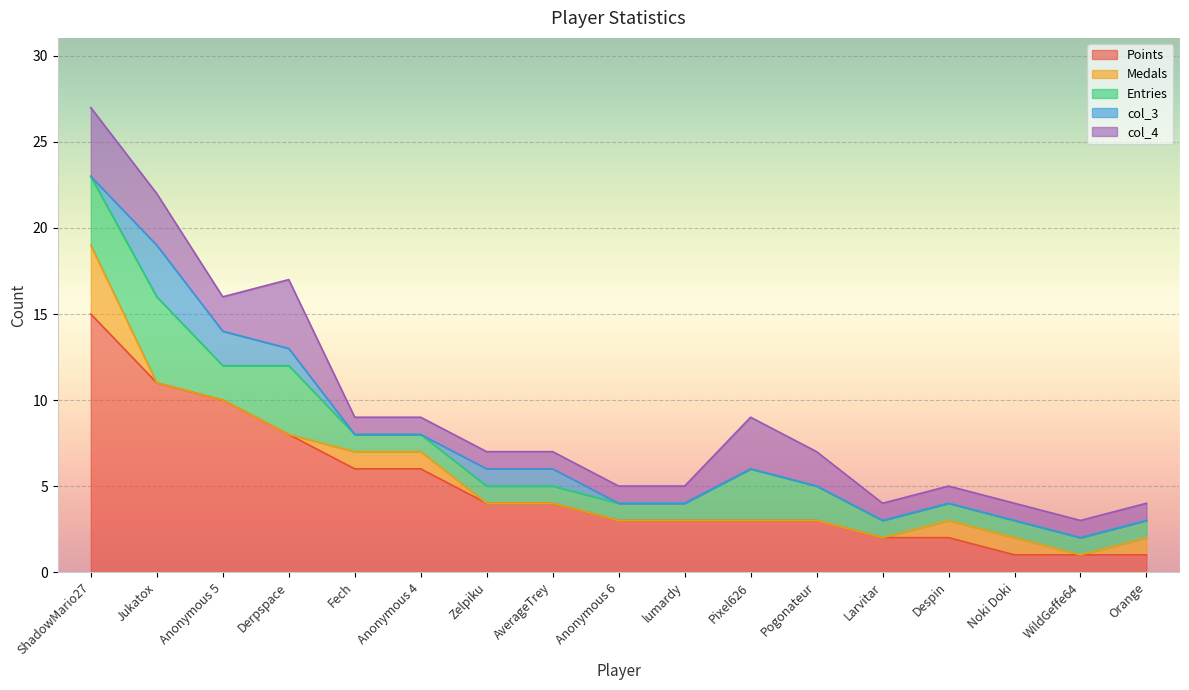

How many distinct data groups are displayed?

5